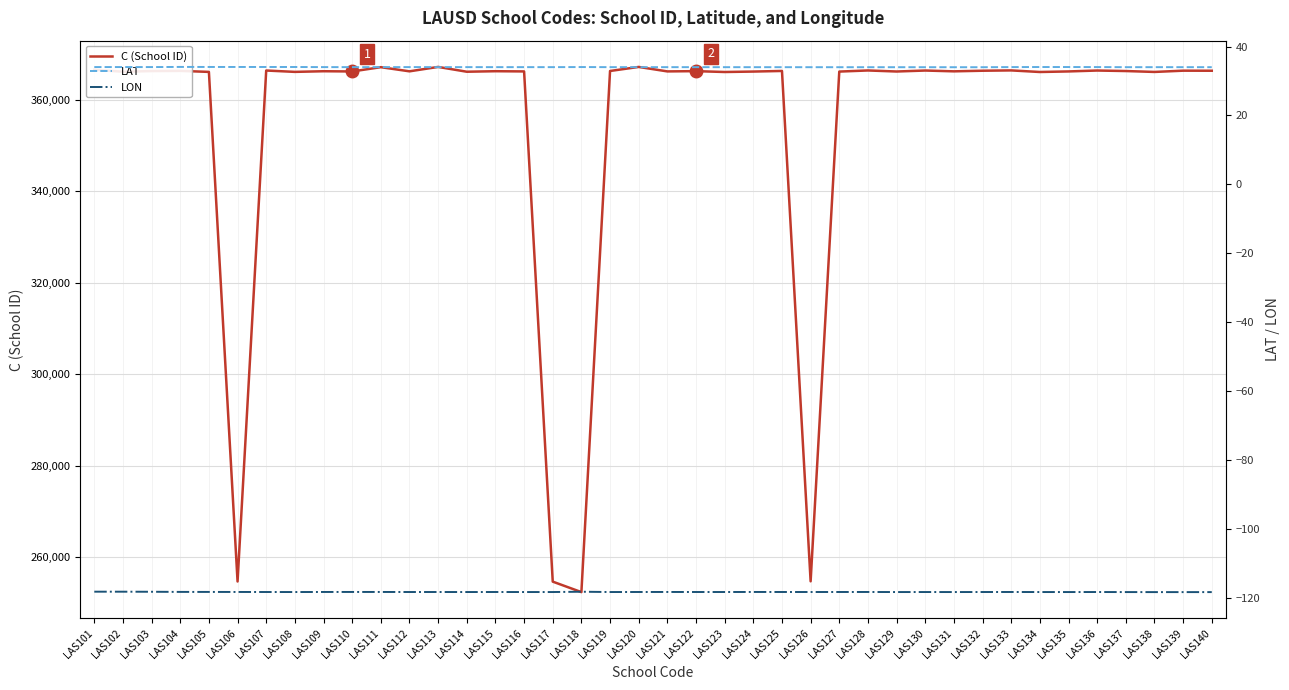

How many data points in LAT are less than 34?

7